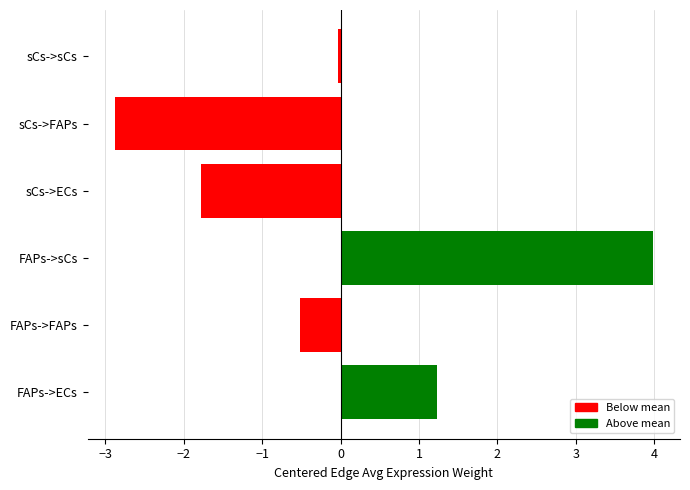

What is the maximum value shown in the chart?

4.0